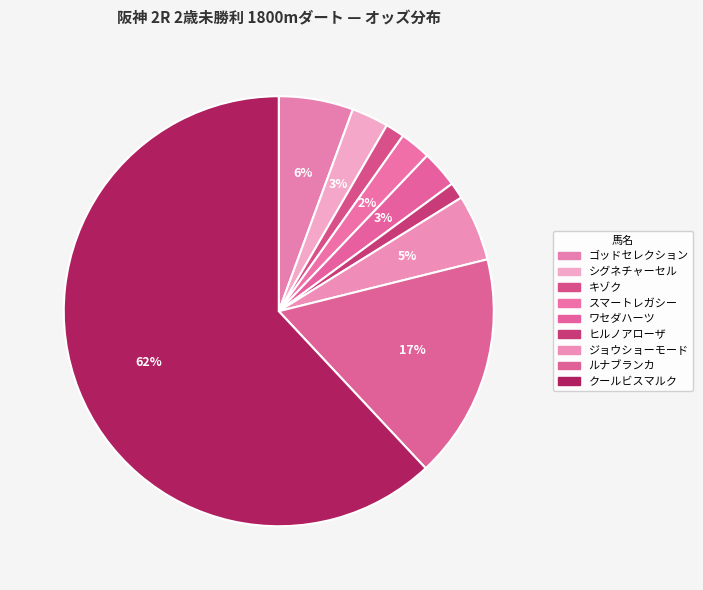

Is it true that スマートレガシー is 1% of the pie?

False